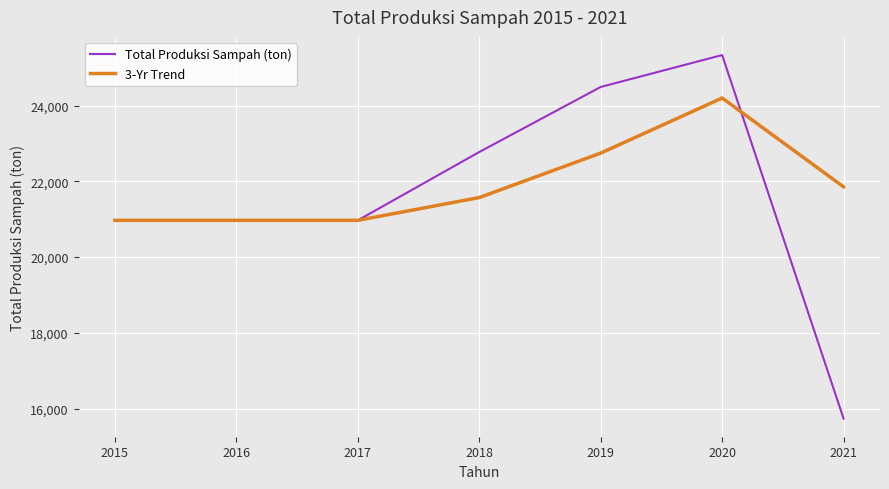

Read the 3-Yr Trend value at 2017.

20969.3